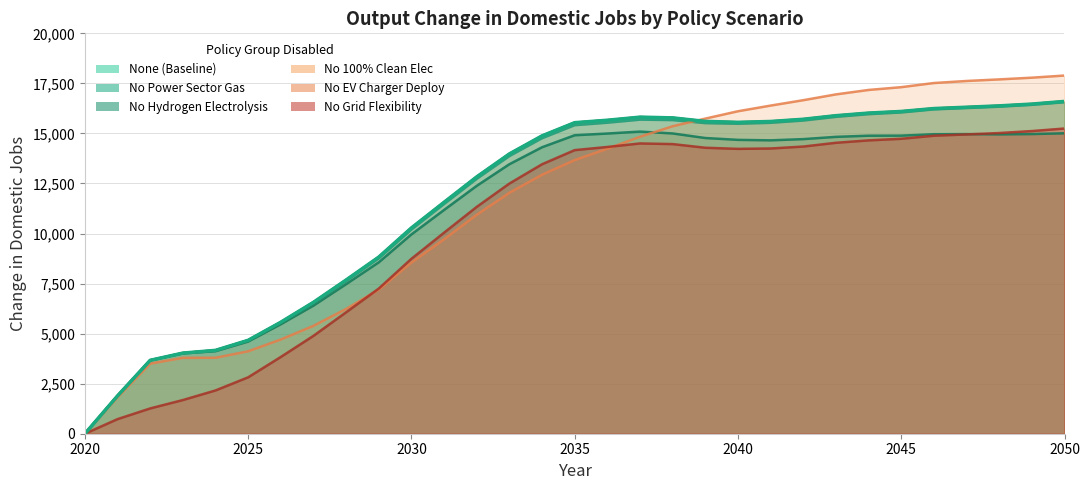

Which has a higher value, 2031 or 2041?

2041